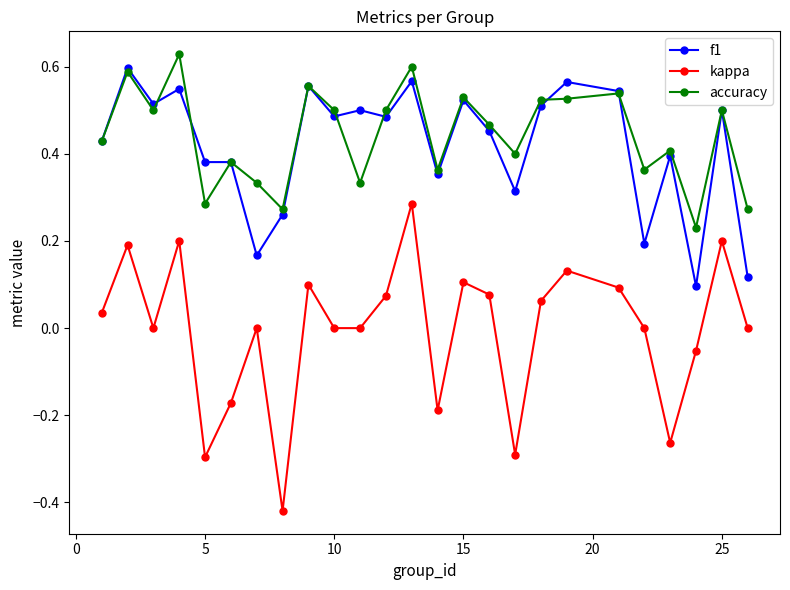

Count the number of data series in this chart.

3